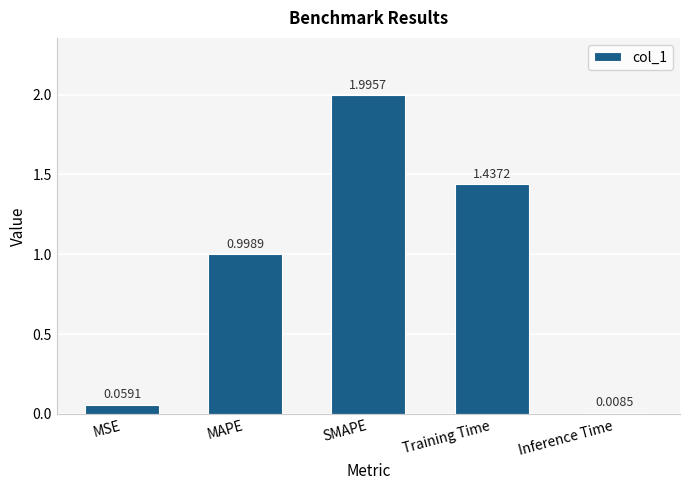

What is the change in value from MAPE to SMAPE?

+1.0